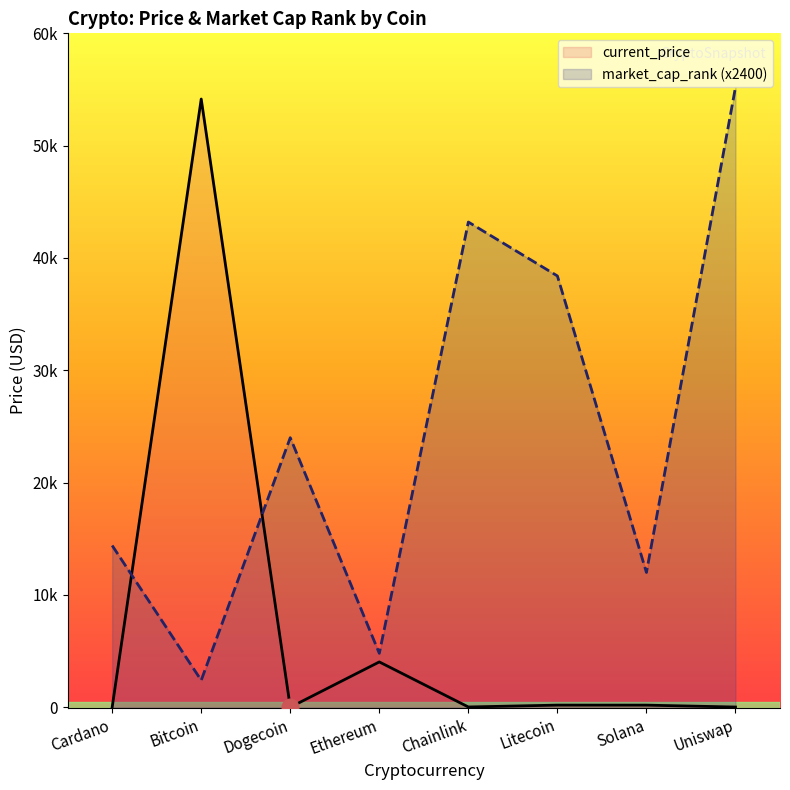

What is the value of the current_price point at the 5th from the left?

23.4